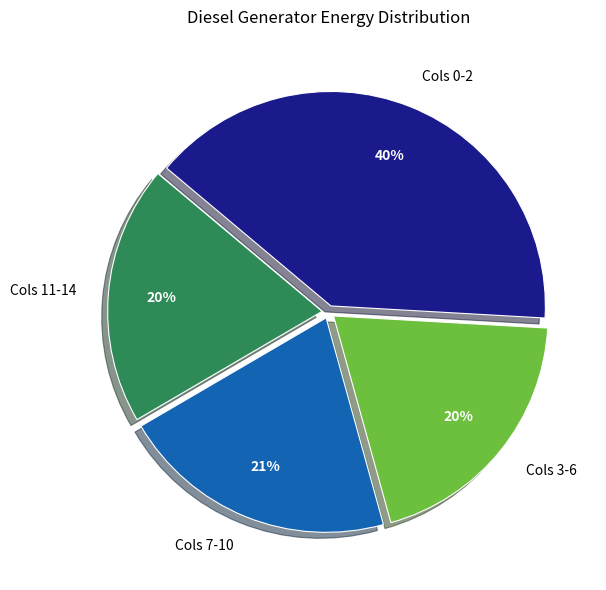

Do Cols 0-2 and Cols 3-6 together represent more than half of the pie?

Yes